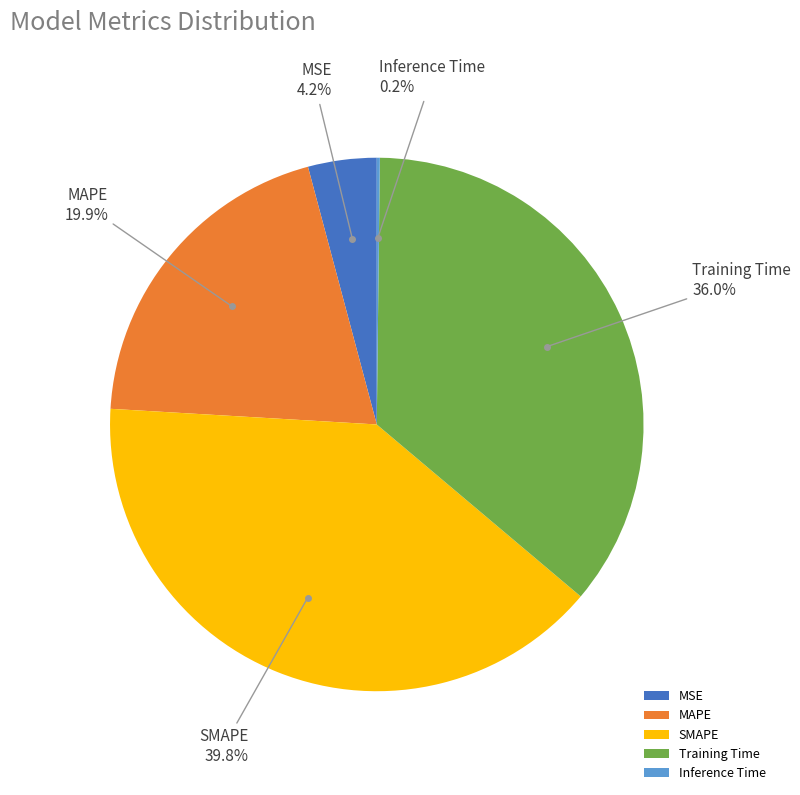

What is the largest slice in the pie chart?

SMAPE